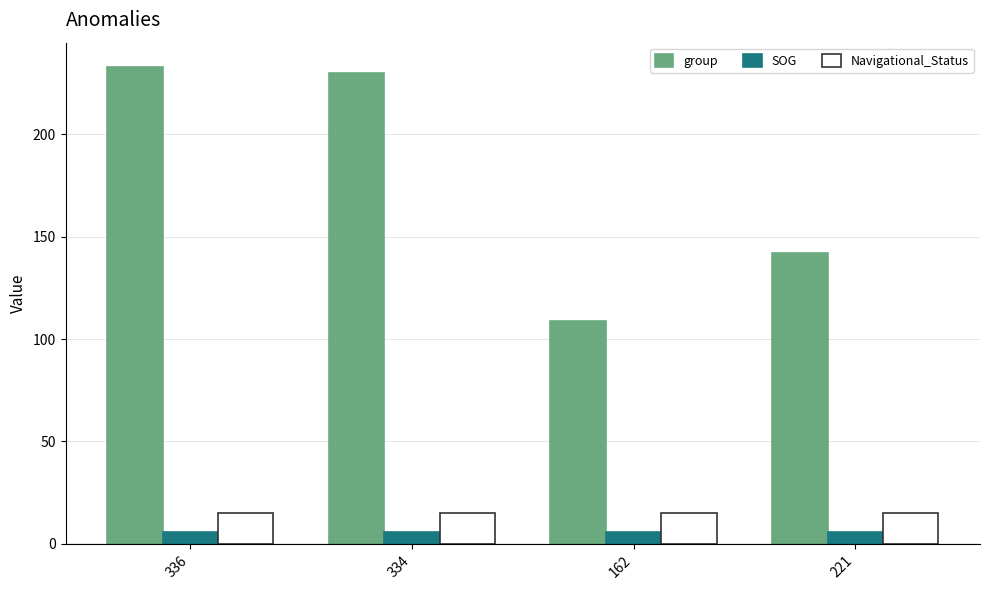

Between 334 and 221, which series saw the biggest shift?

group